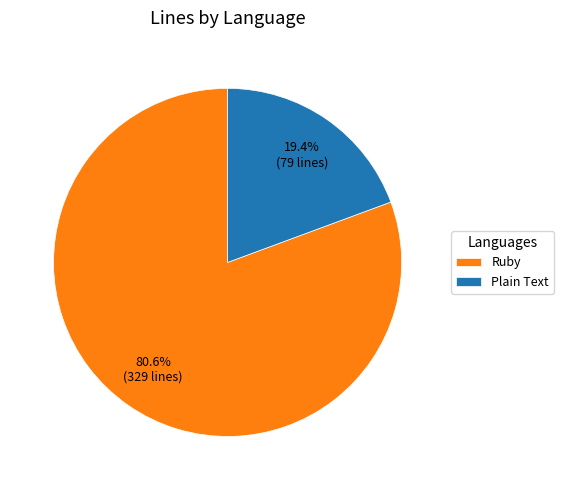

Which slice is the smallest?

Plain Text